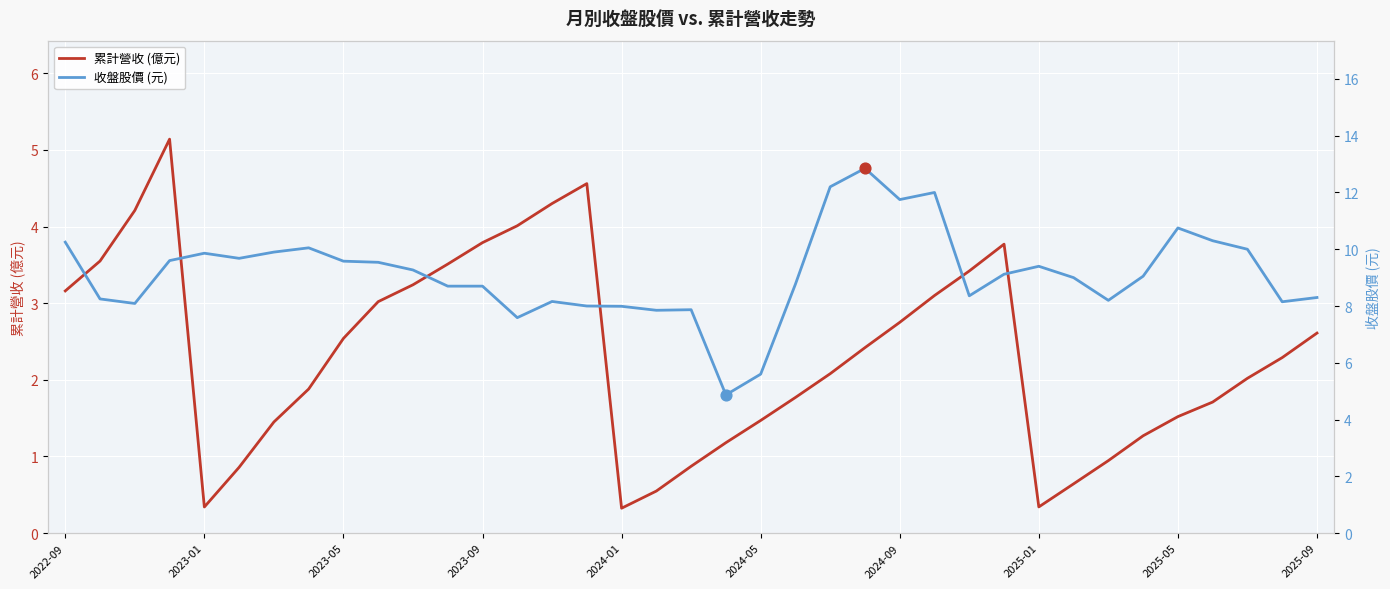

Which series has the widest spread of Y values?

收盤股價 (元)